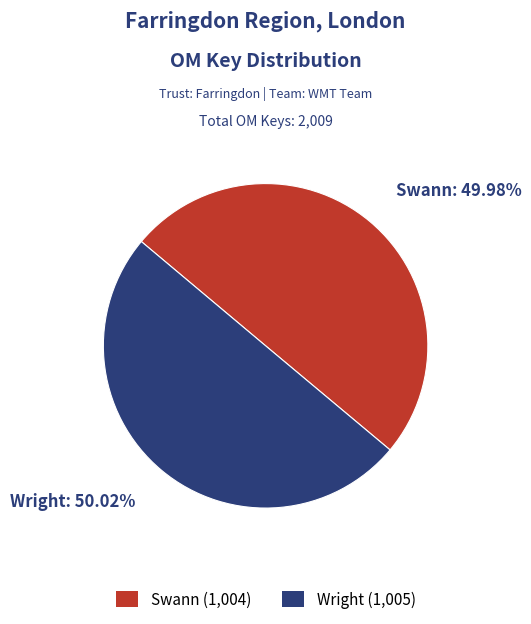

True or false: Wright accounts for 50% of the total.

True